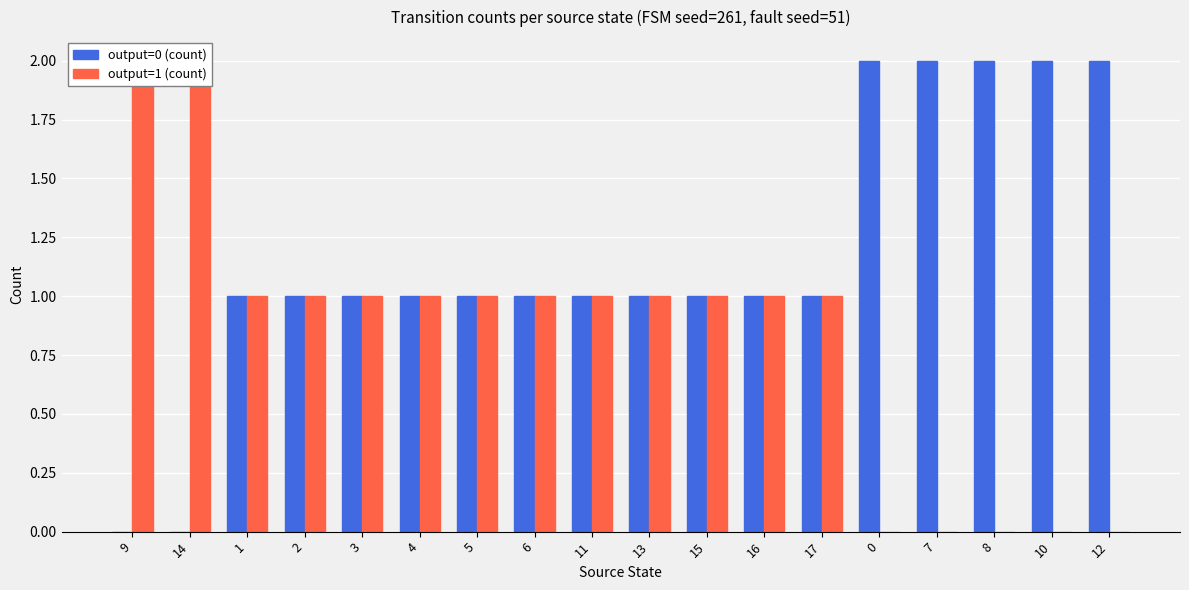

How many values in the output=0 (count) series are below 1?

2